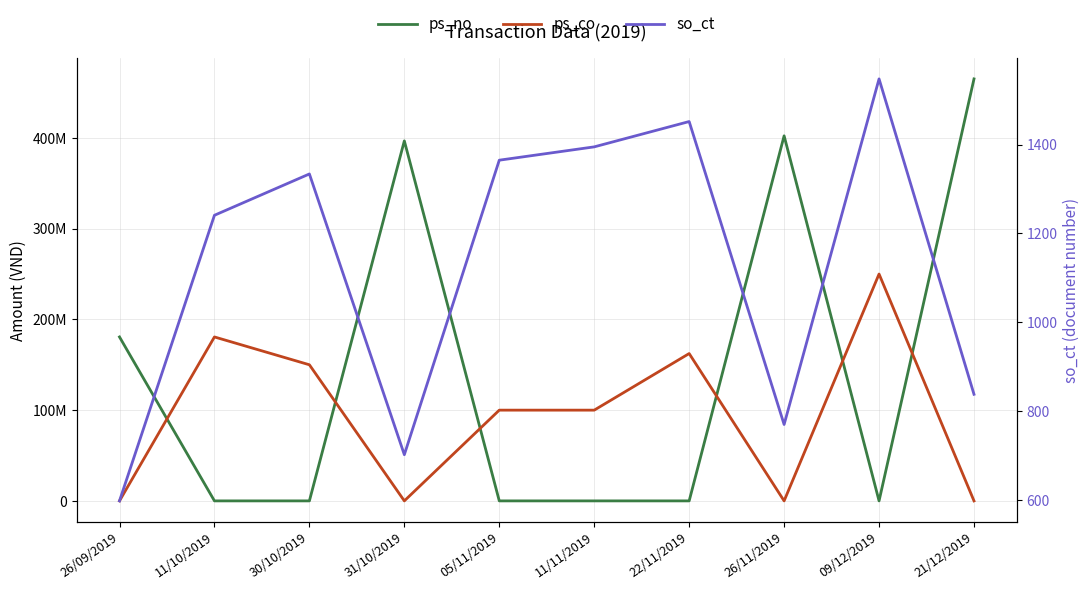

Where is the first local maximum for ps_no?

31/10/2019